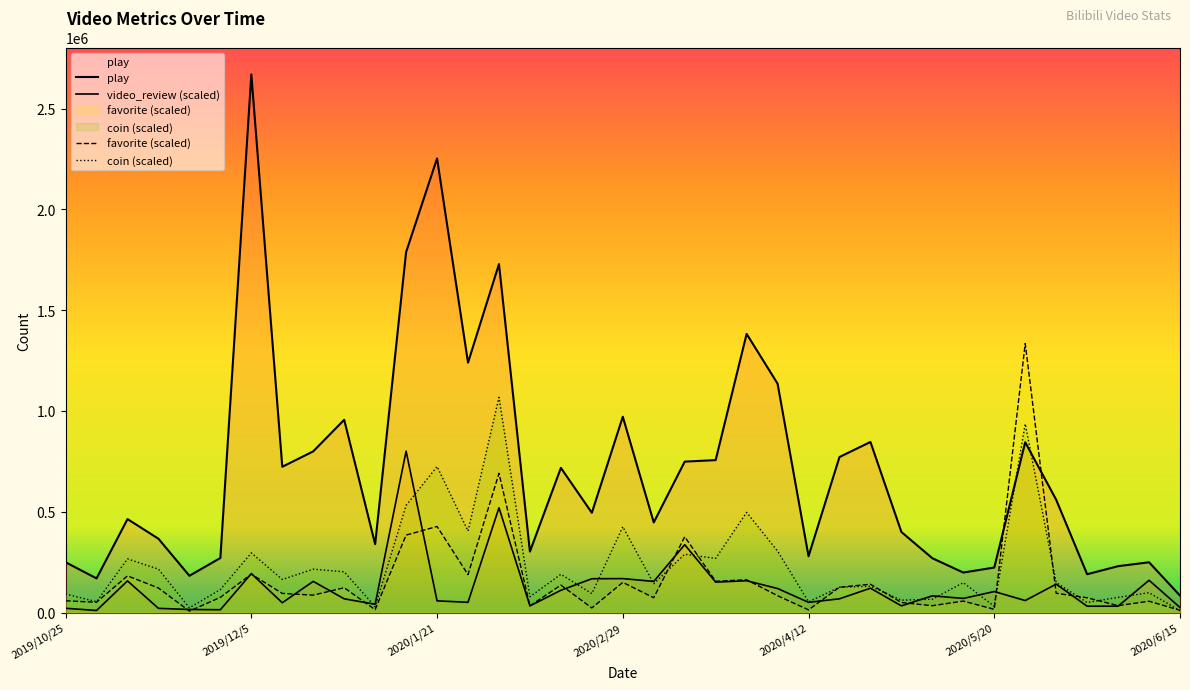

What is the lowest value of the play series?

84160.0